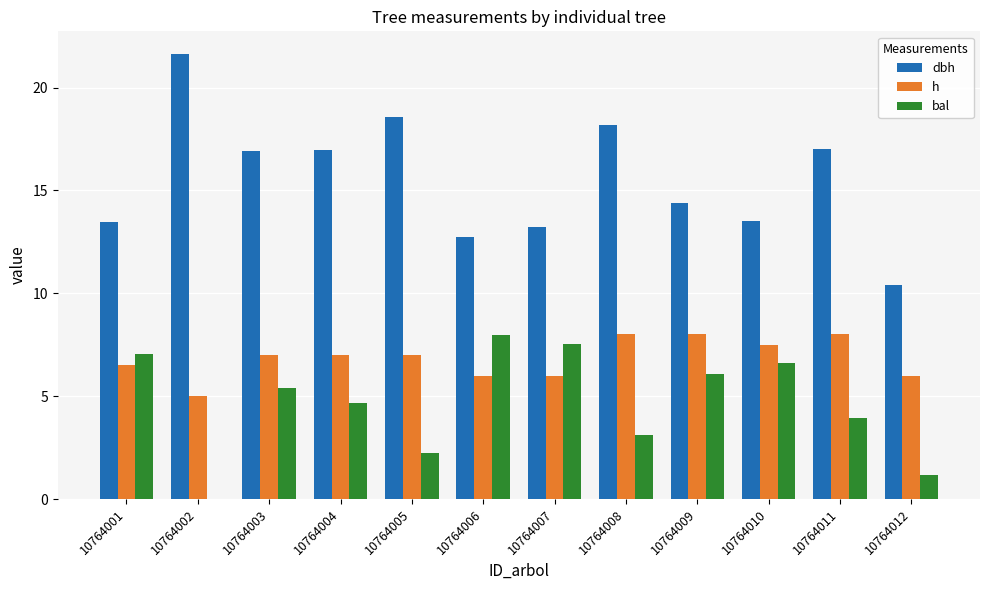

Between 10764010 and 10764012, which series saw the biggest shift?

bal